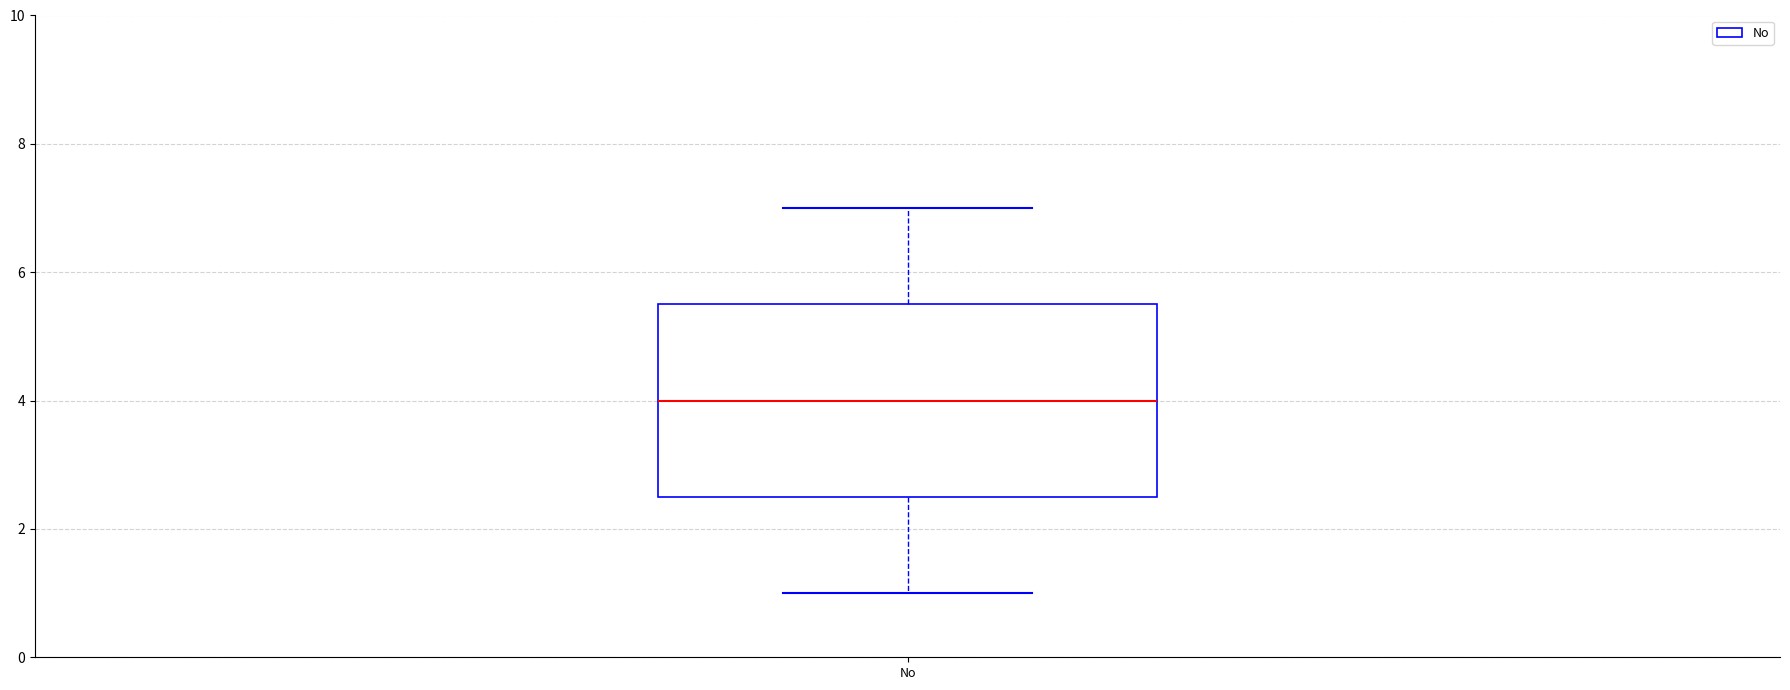

Read this box plot against the y-axis: the position of the median line, the range covered by the box, and the ends of both whiskers. The values are not printed on the chart, so give them approximately, as read against the axis.

median 4.0, box 2.6 to 5.6, whiskers 1.0 to 7.0